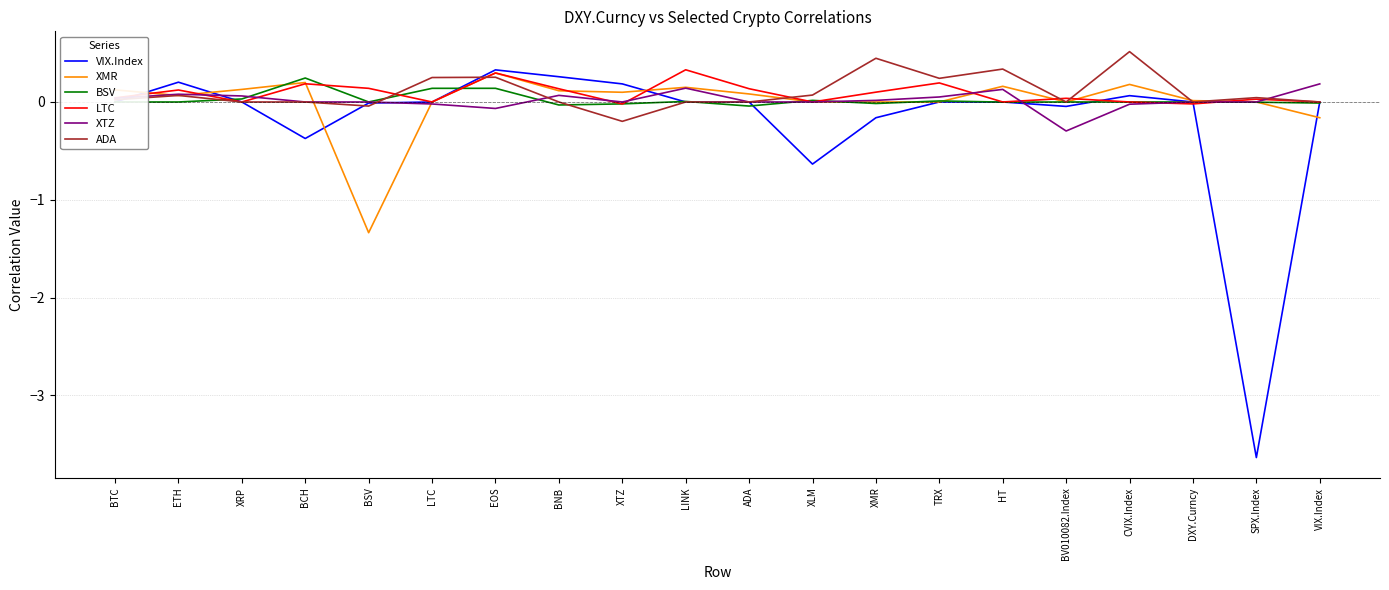

Between ETH and SPX.Index, which series saw the biggest shift?

VIX.Index